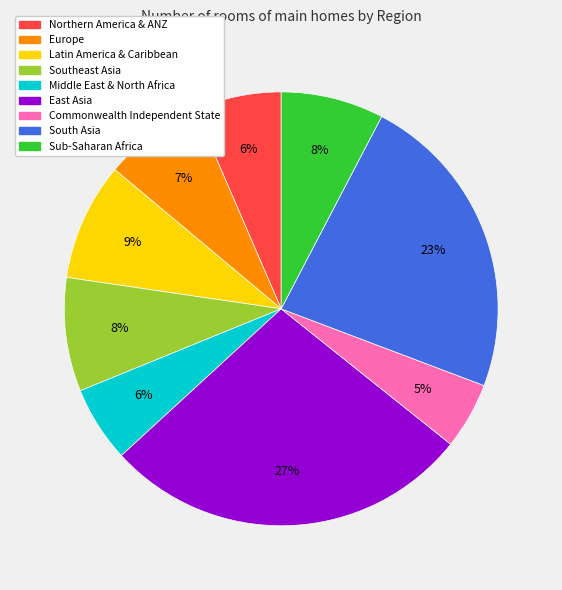

To the nearest percent, what percentage of the pie is Latin America & Caribbean?

9%